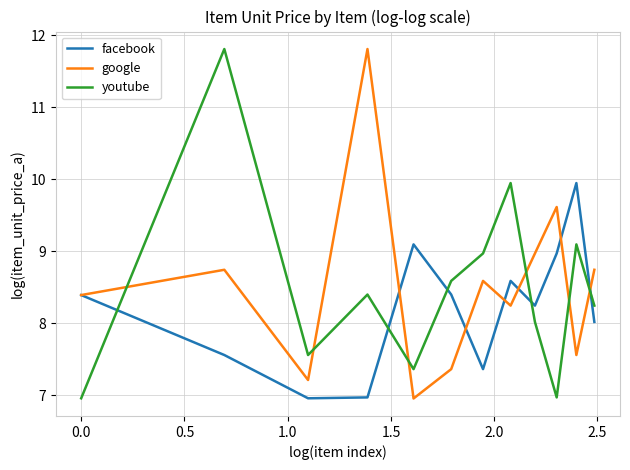

True or false: google and youtube intersect in this chart.

True